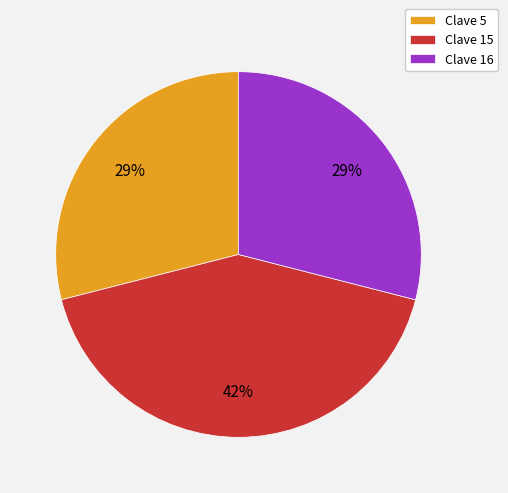

To the nearest percent, what portion does Clave 16 represent?

29%